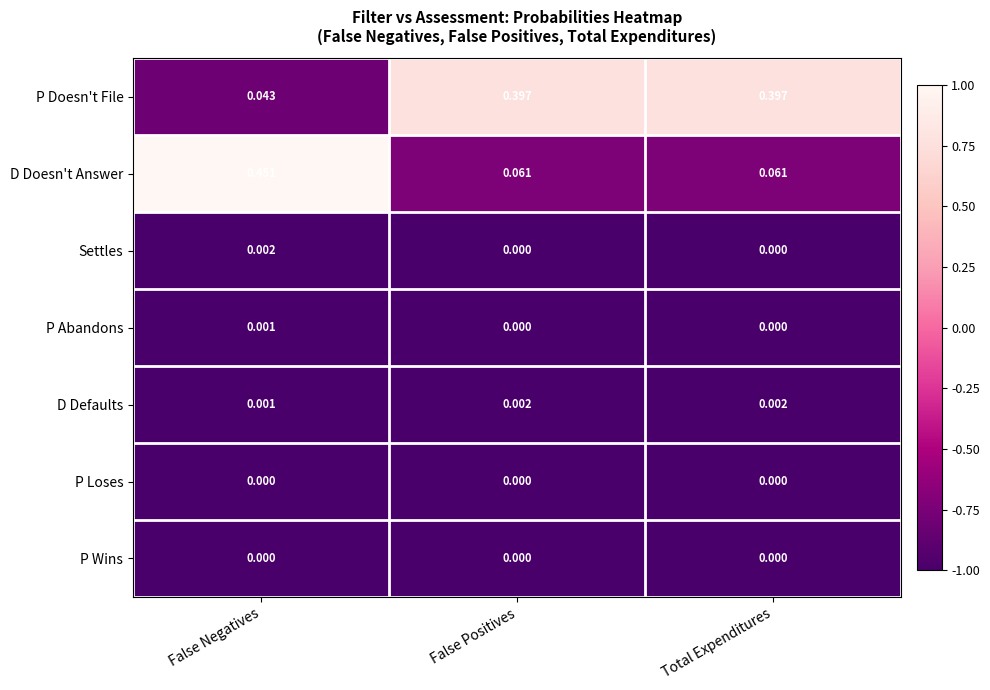

Count the number of data series in this chart.

7